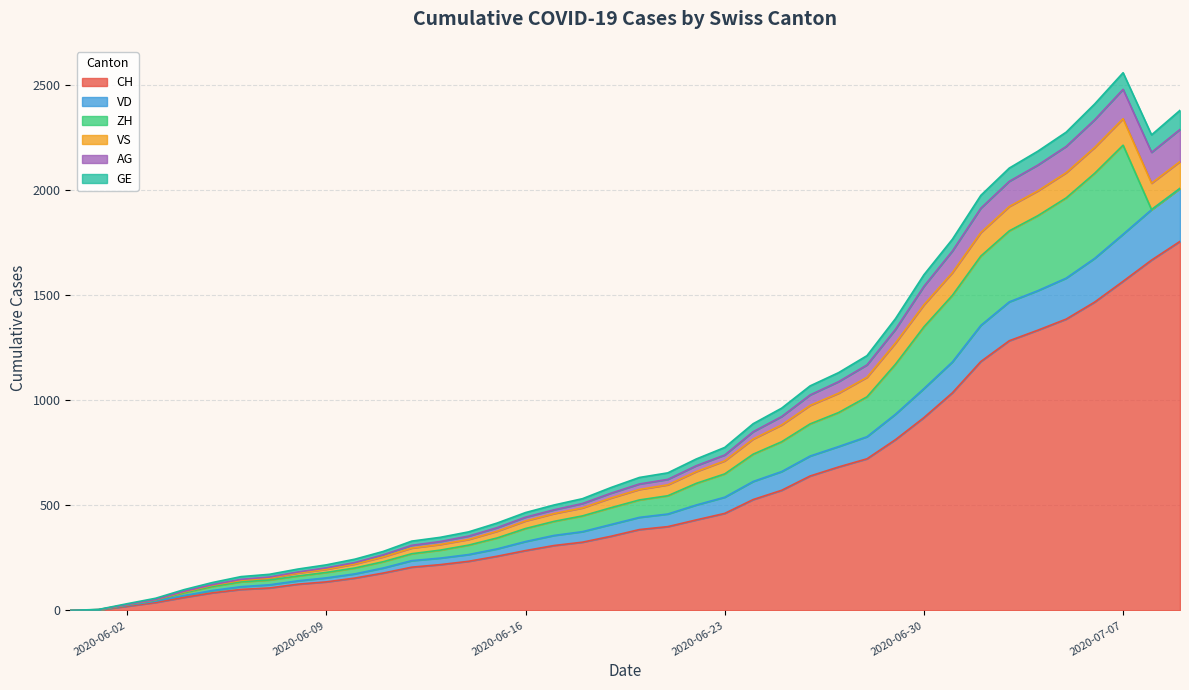

How many data points in GE are above 633?

19